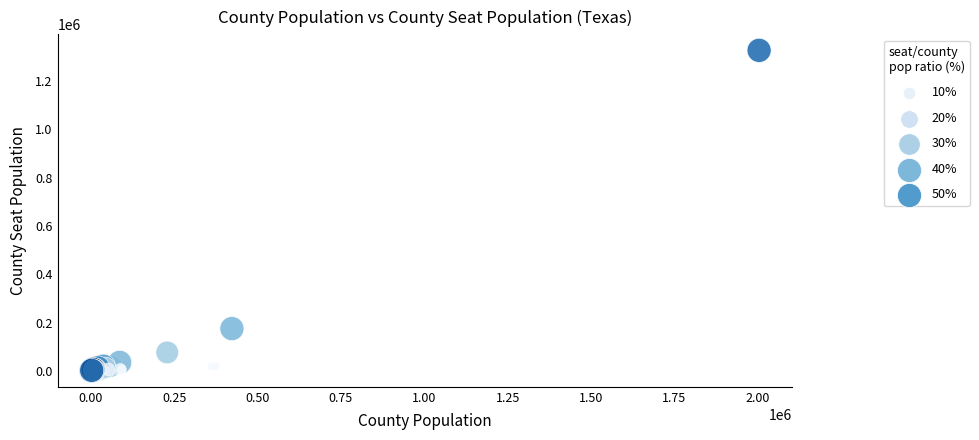

What Y value in the scatter plot is closest to 663819?

175023